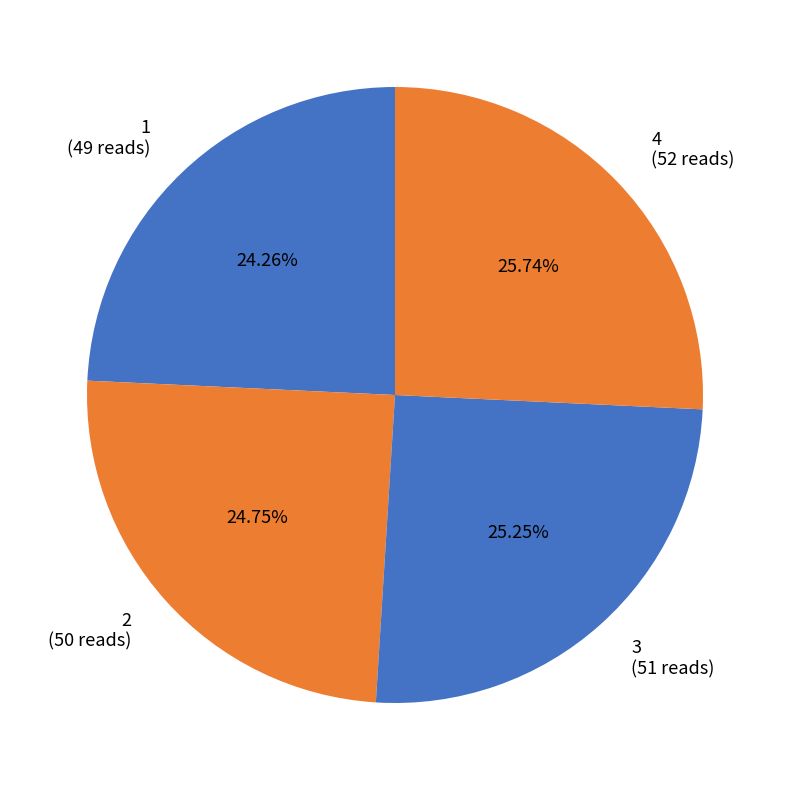

Approximately how many times larger is the value at 3 (51 reads) compared to 4 (52 reads)?

1.0